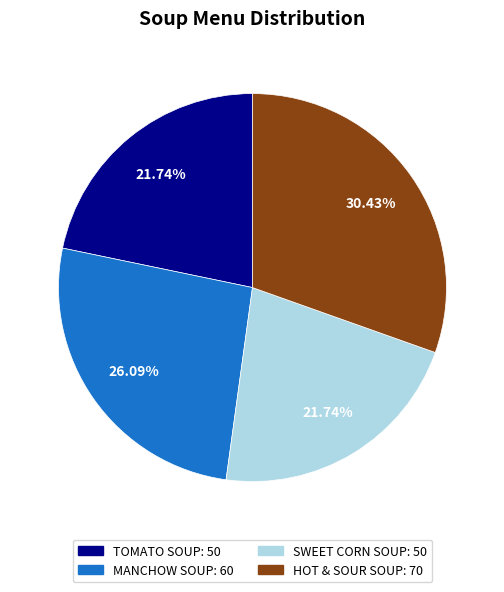

What is the largest slice in the pie chart?

HOT & SOUR SOUP